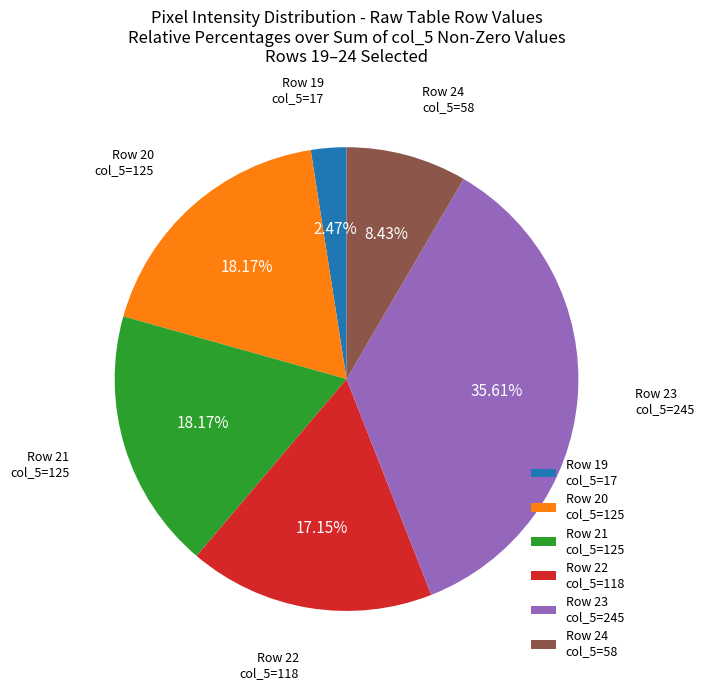

Which slice is the smallest?

Row 19 col_5=17